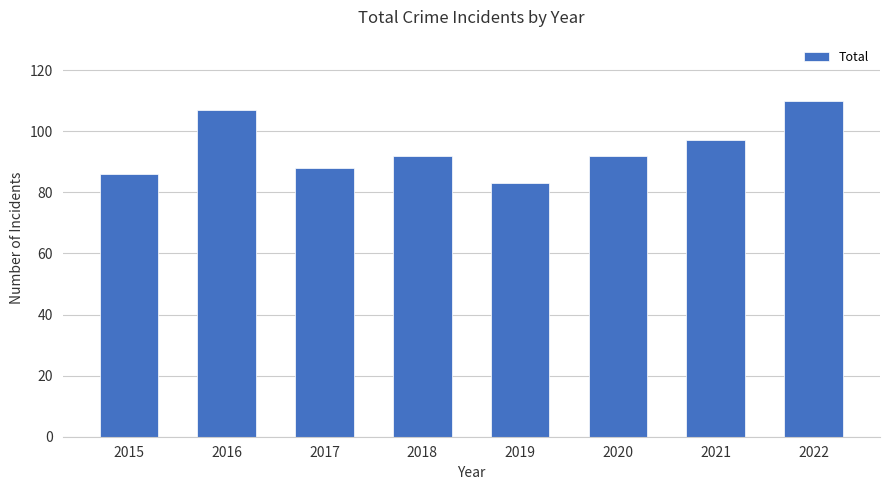

What is the sum of all values?

755